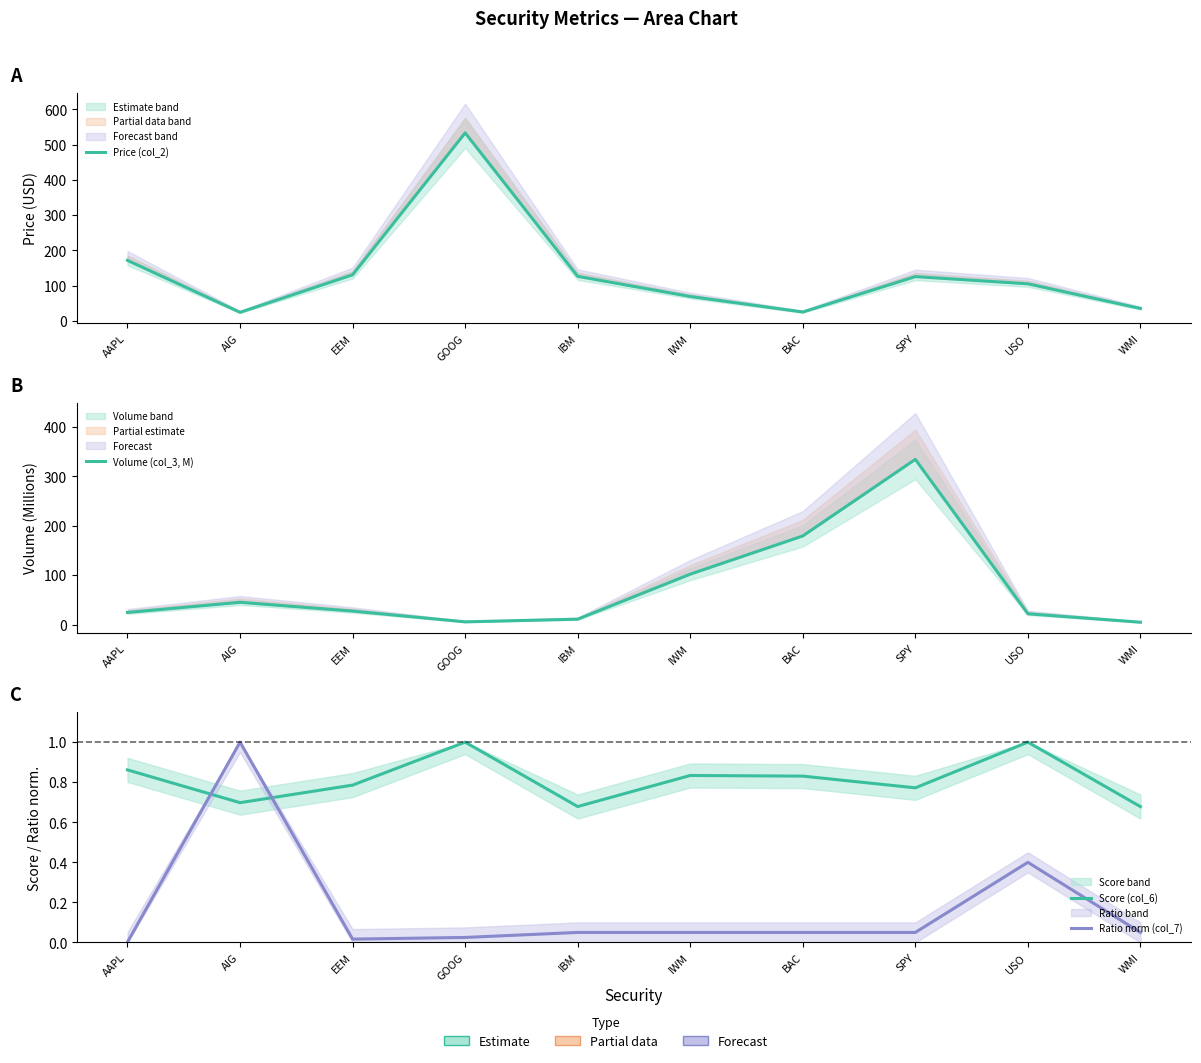

What is the maximum value for Score (col_6)?

1.0